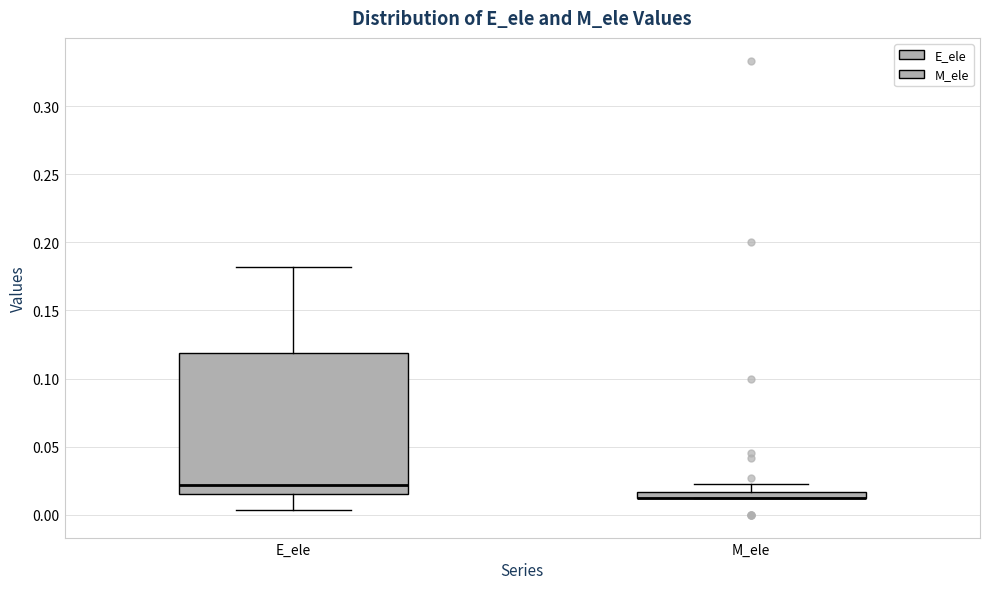

Where does the upper whisker of the box for E_ele end on the y-axis? The values are not printed on the chart, so give them approximately, as read against the axis.

0.180